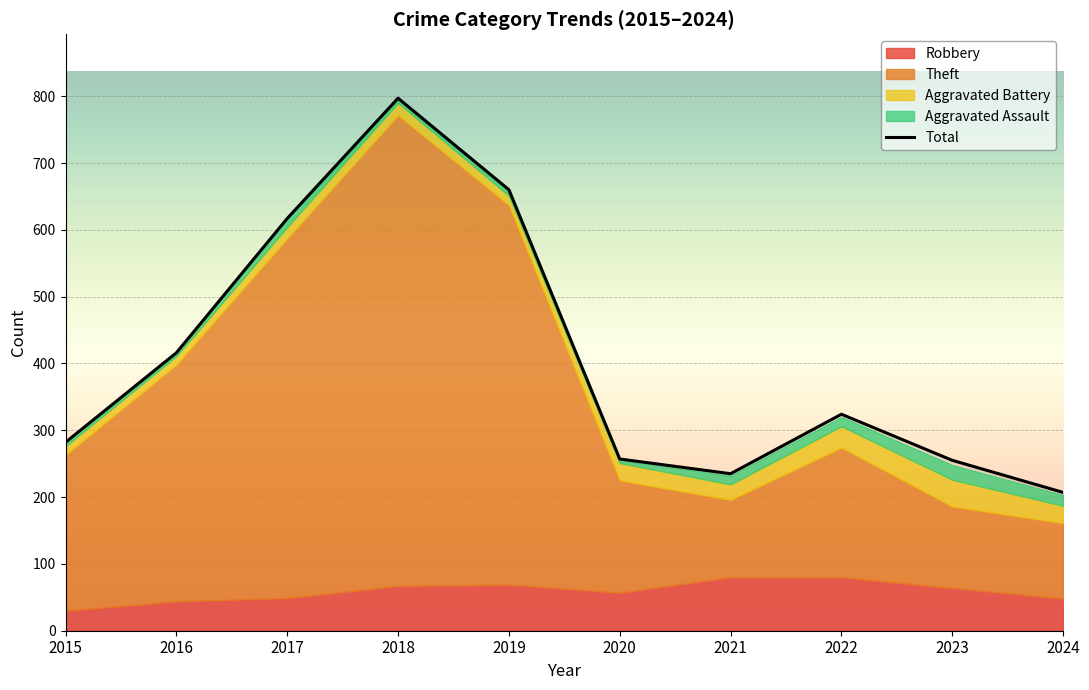

Between 2016 and 2022, which series saw the biggest shift?

Theft